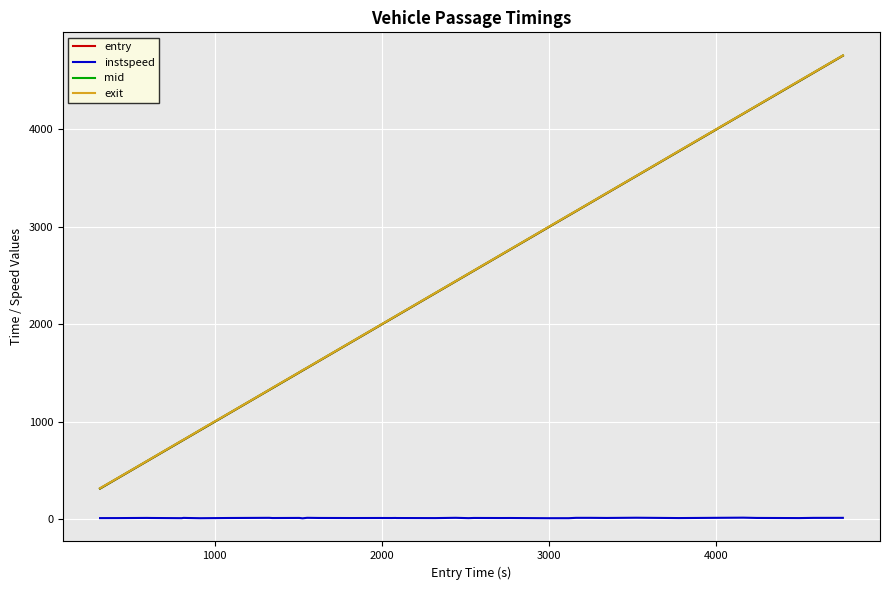

What is the lowest value of the exit series?

318.2